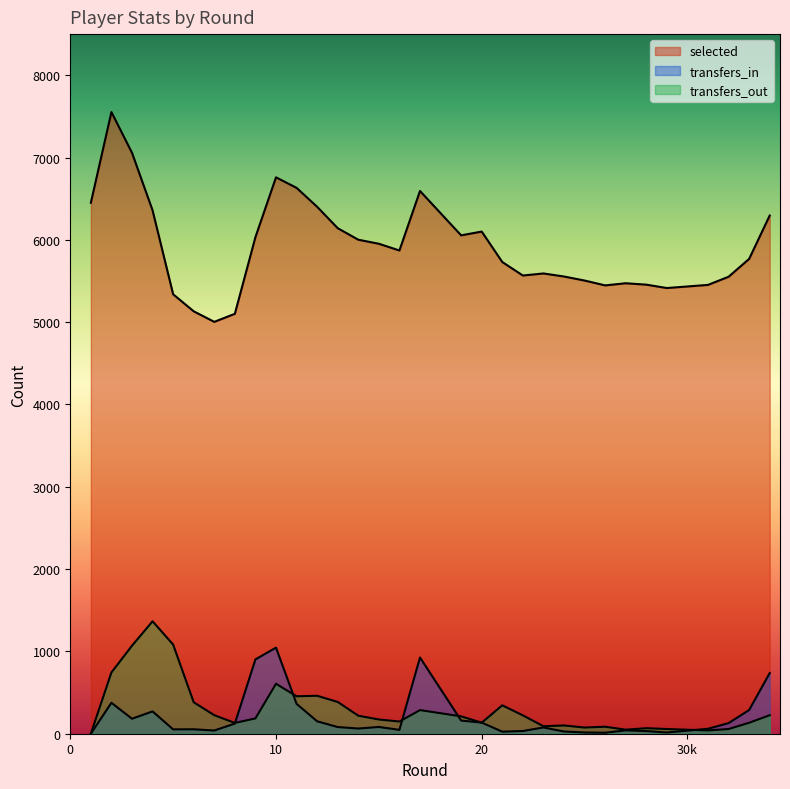

What is the difference between the highest and lowest values at 7?

4965